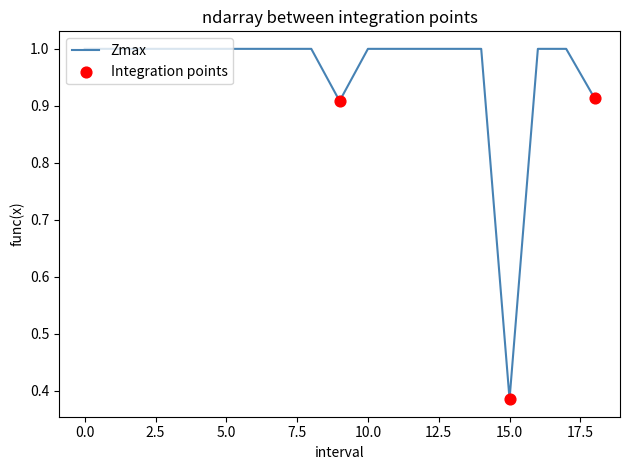

Does the chart have visible grid lines?

No